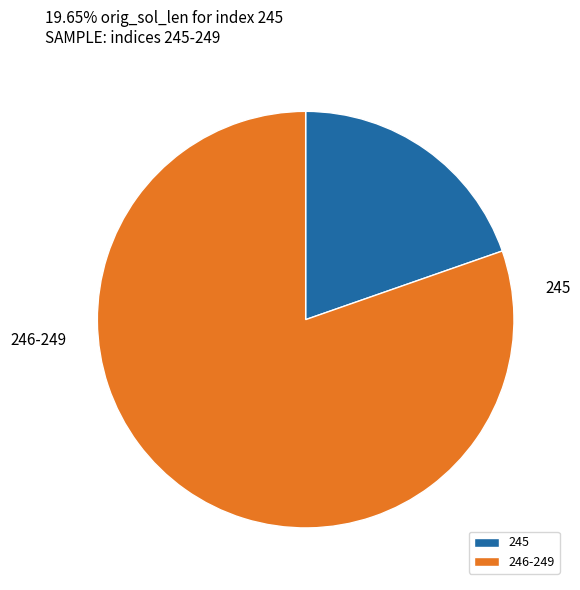

True or false: 245 accounts for 20% of the total.

True